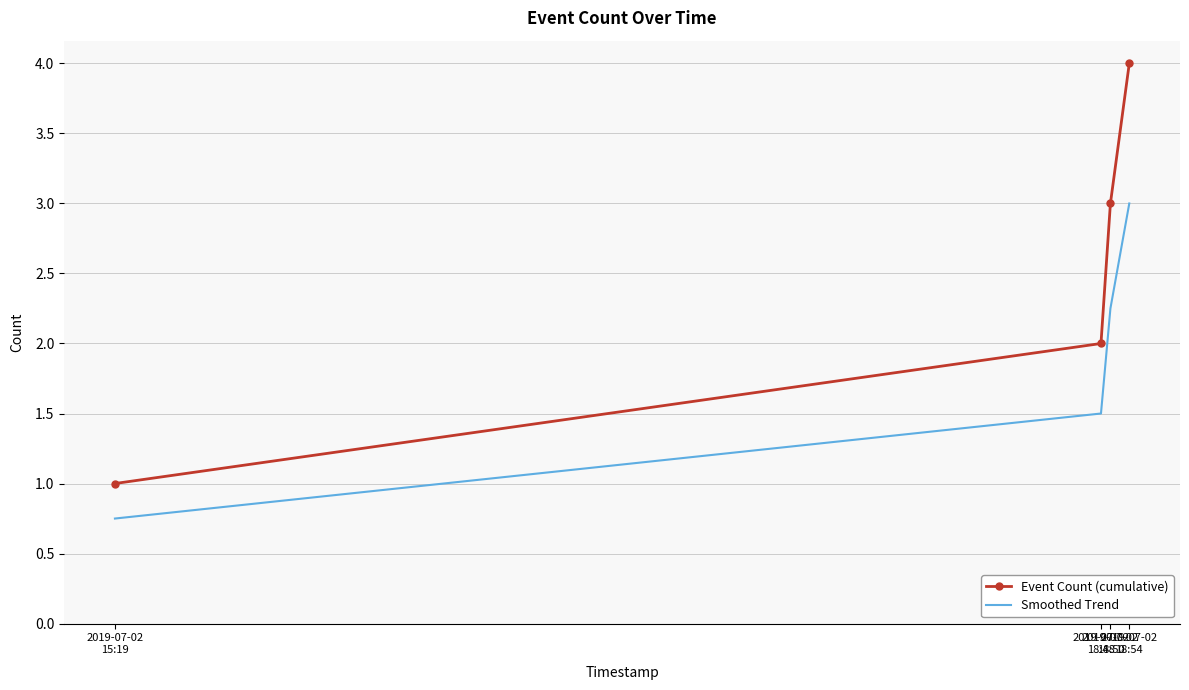

Which series has the largest total across all categories?

Event Count (cumulative)